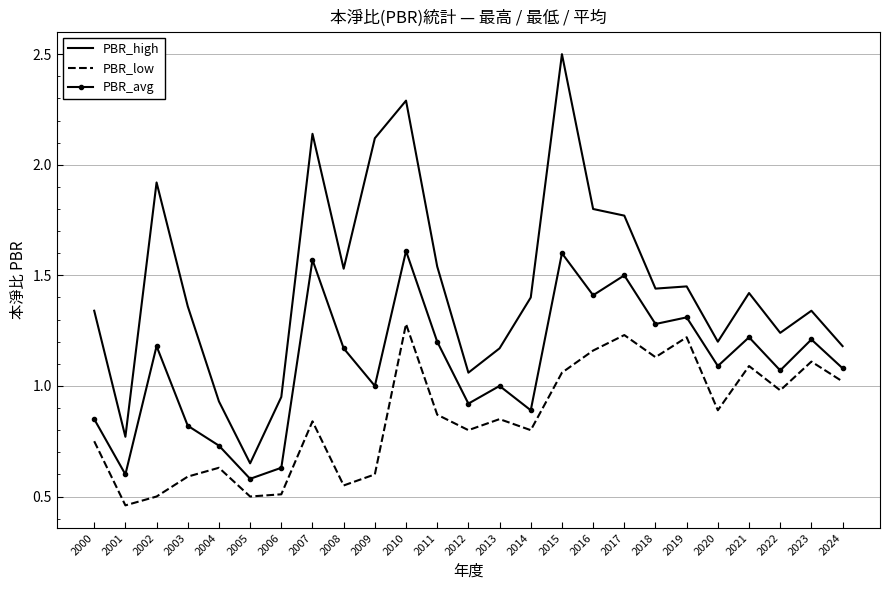

Which series has the largest total across all categories?

PBR_high